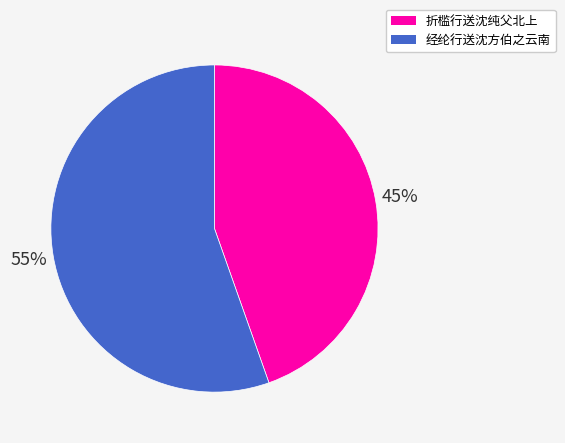

Rank the categories by value from lowest to highest.

折槛行送沈纯父北上, 经纶行送沈方伯之云南